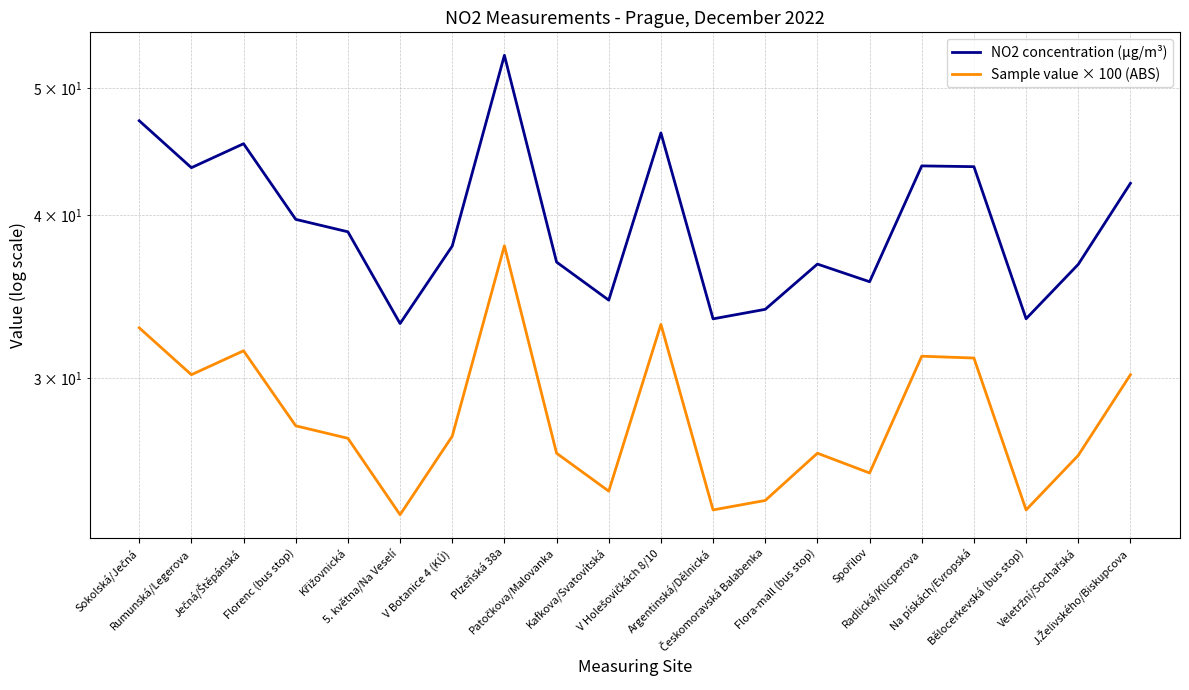

Is it true that NO2 concentration (µg/m³) equals 13.4 at Ječná/Štěpánská?

False